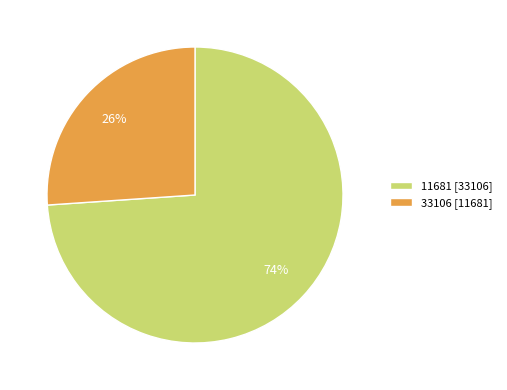

Is 33106 the majority of the pie?

No